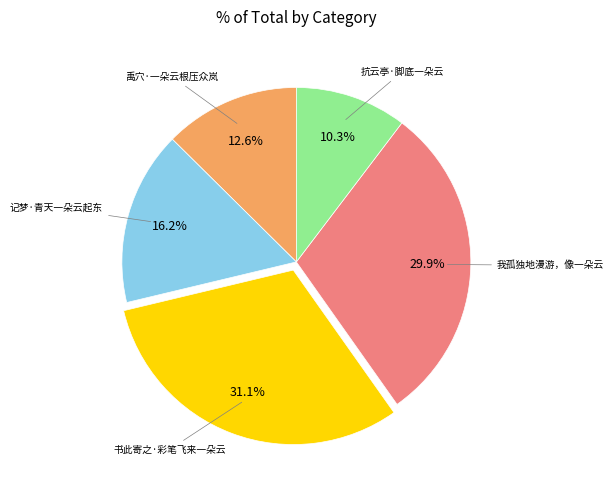

Does any single category account for the majority?

No